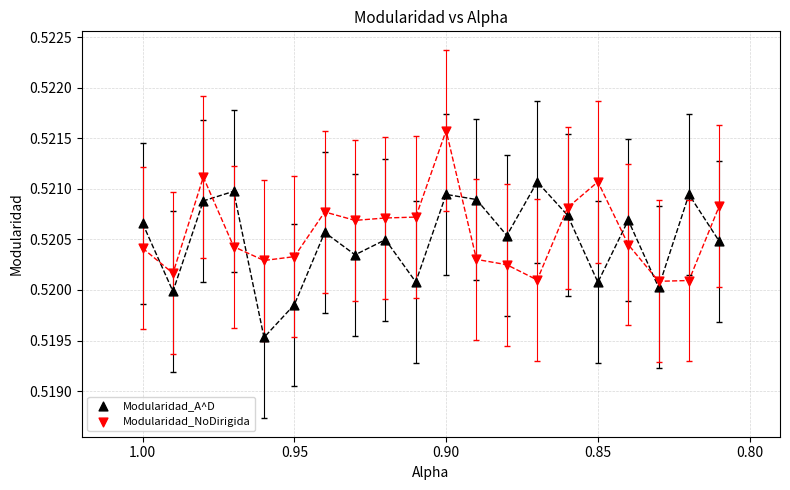

Which series reaches the maximum Y coordinate?

Modularidad_NoDirigida